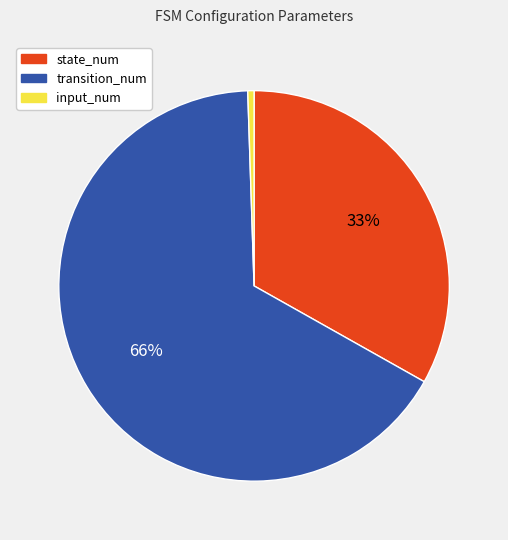

Is the sum of input_num and state_num greater than half?

No